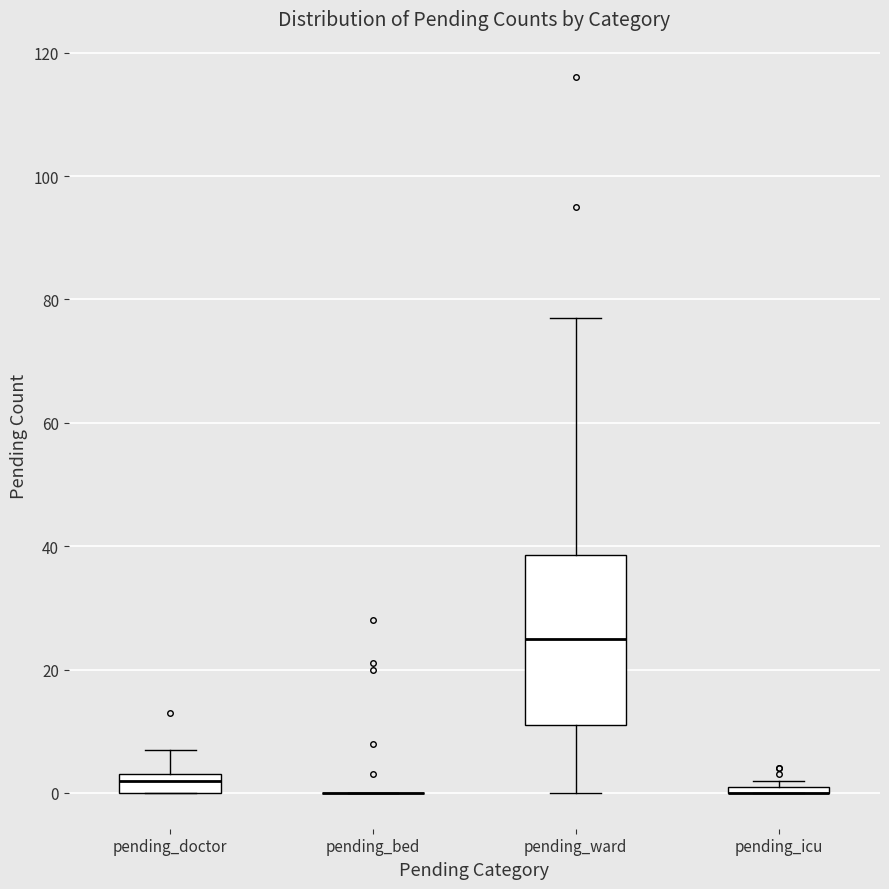

Where is the lower edge of the box for pending_icu on the y-axis? The values are not printed on the chart, so give them approximately, as read against the axis.

0